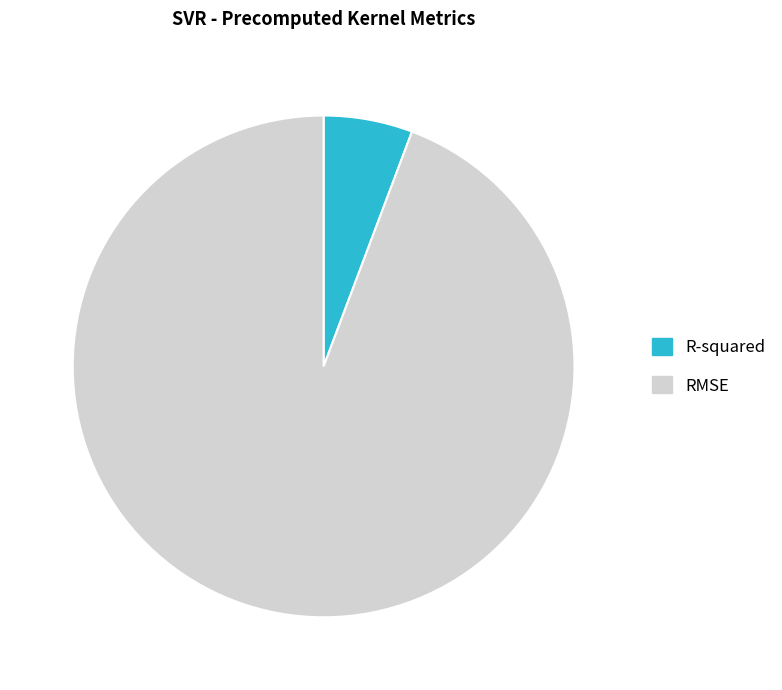

Between RMSE and R-squared, which is larger?

RMSE